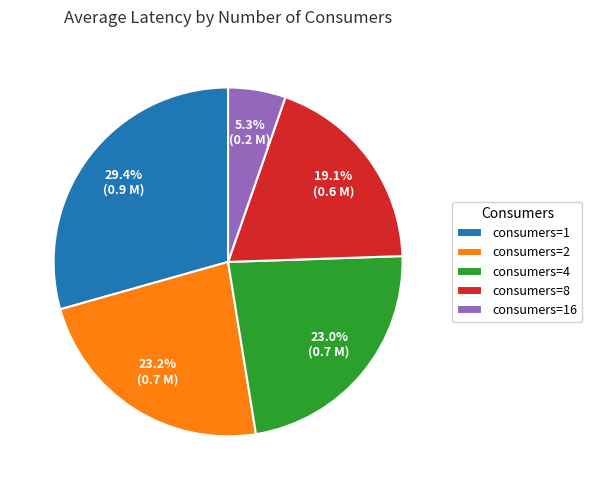

What portion of the pie excludes consumers=8?

80.9%